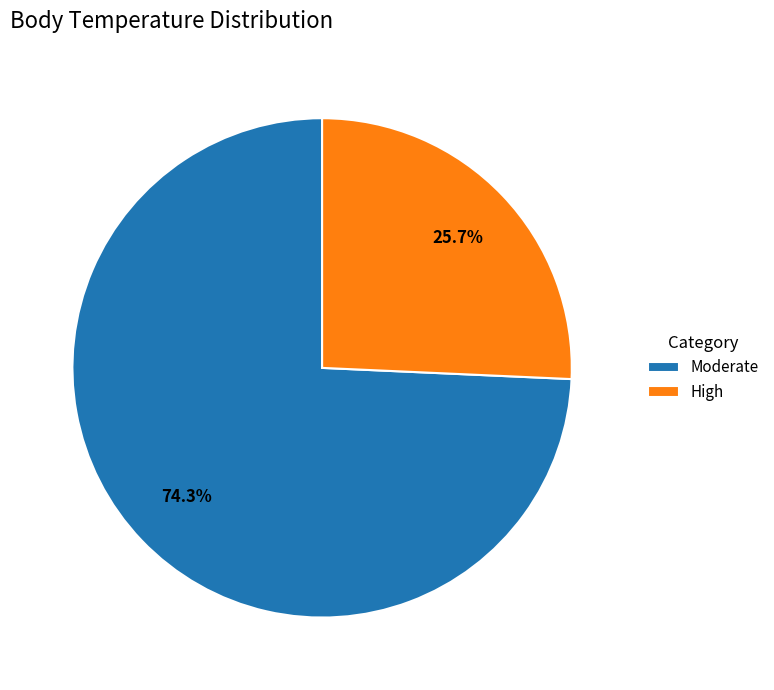

To the nearest percent, what percentage of the pie is High?

26%